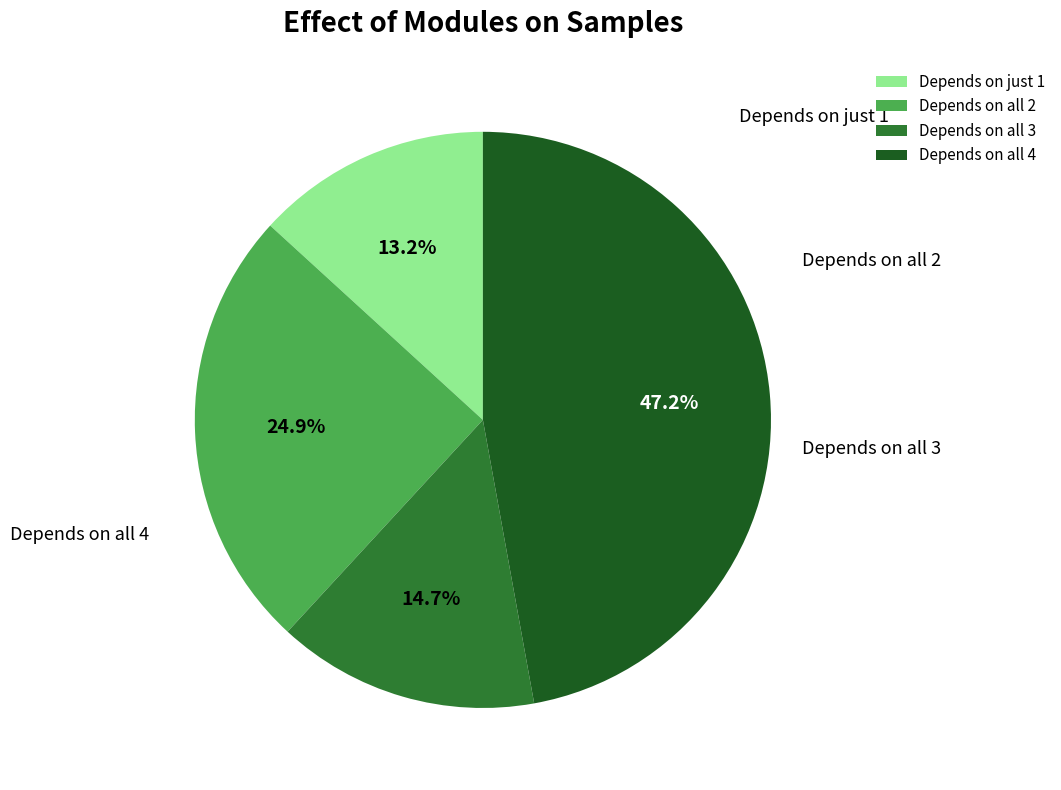

How many segments does this pie chart have?

4